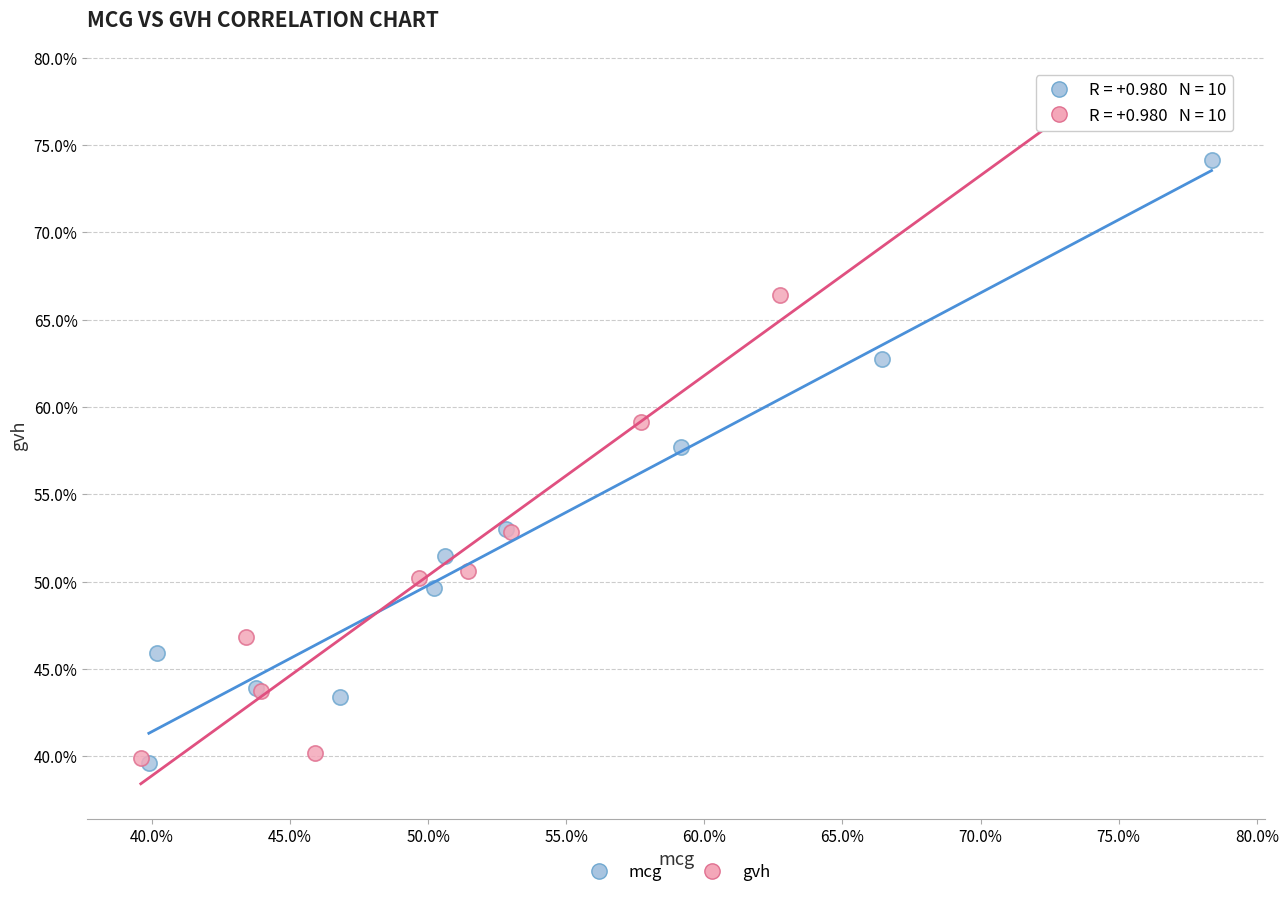

What are all the series names shown in the legend?

mcg, gvh